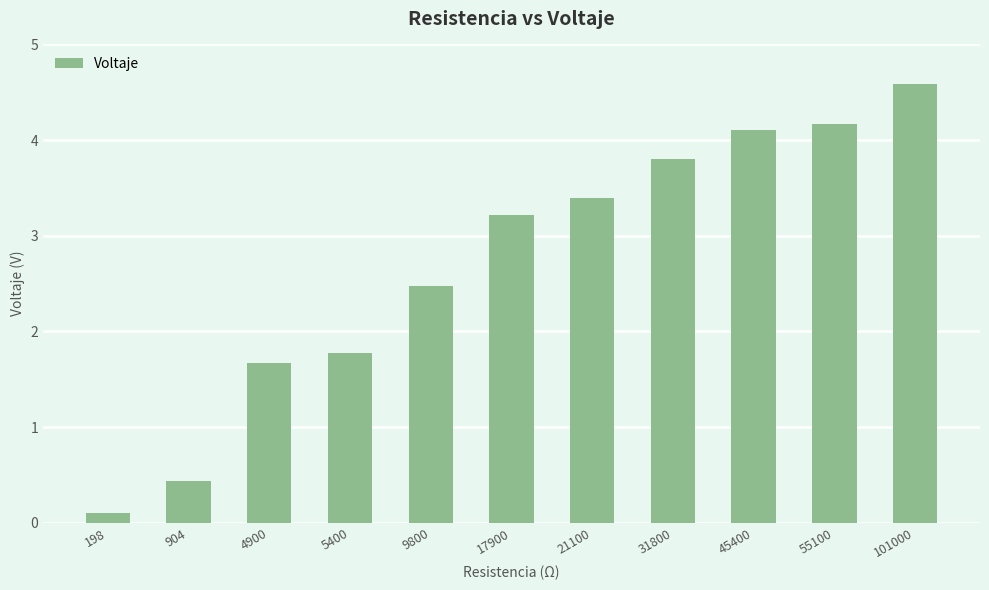

Between 9800 and 31800, which is larger?

31800